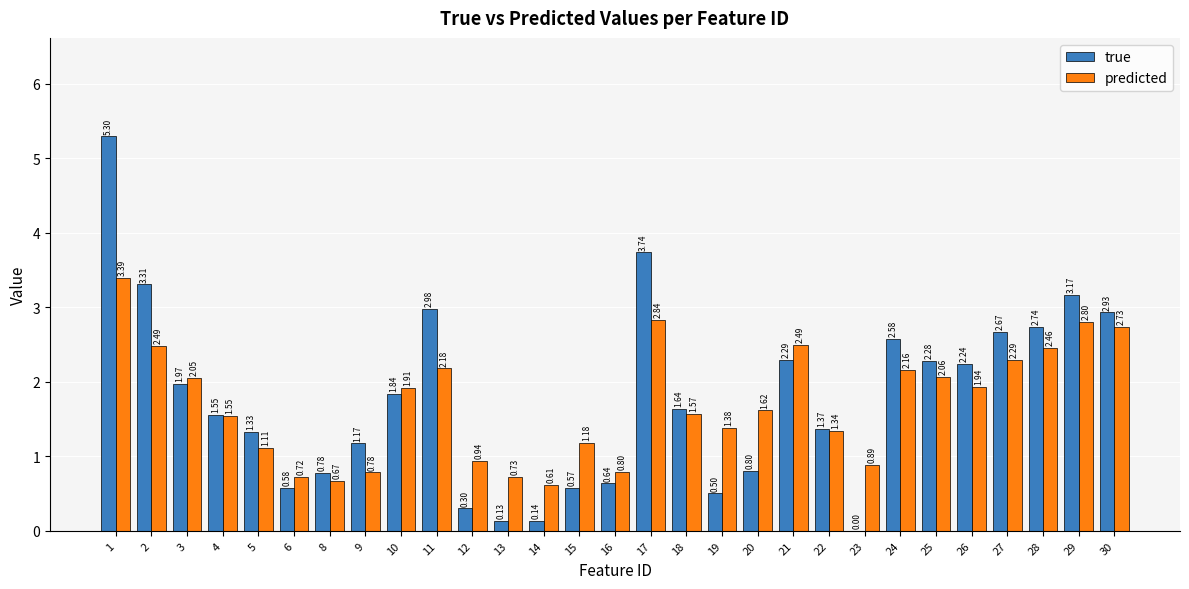

Which series changed the most between 11 and 26?

true